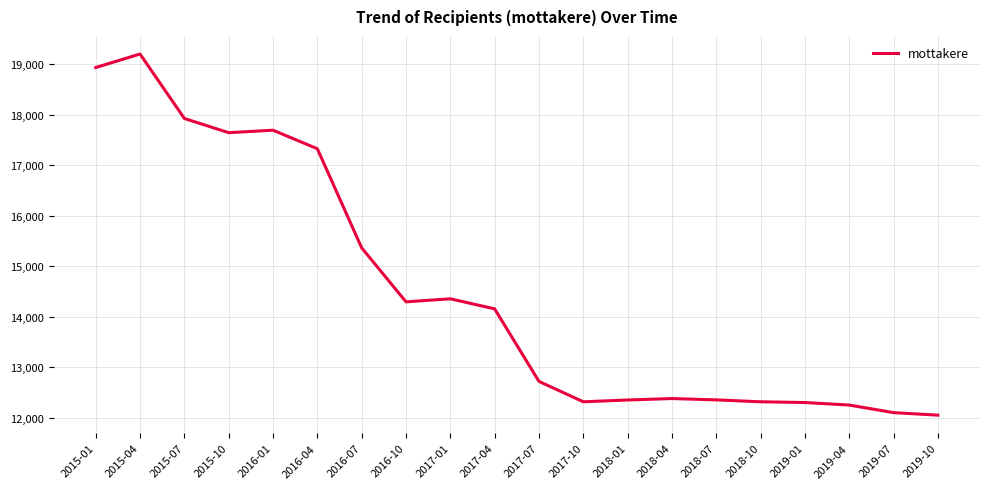

What is the difference between the maximum and second lowest values?

7098